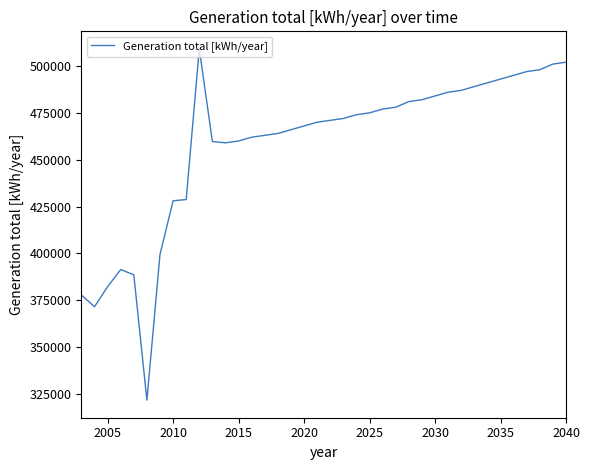

What is the smallest value displayed?

321769